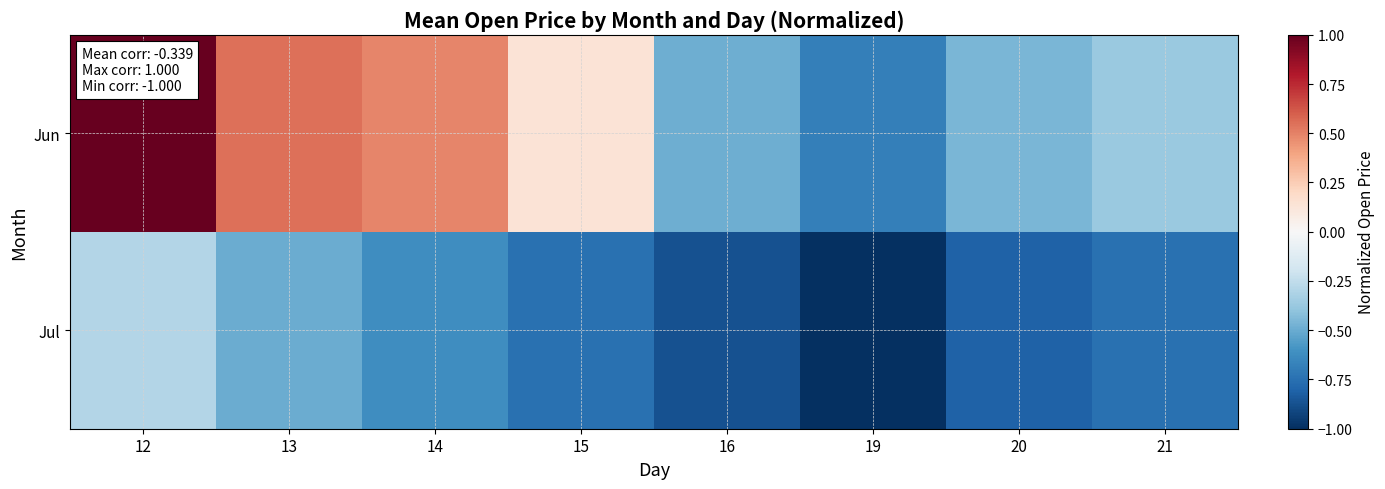

Between 12 and 20, which is larger?

12